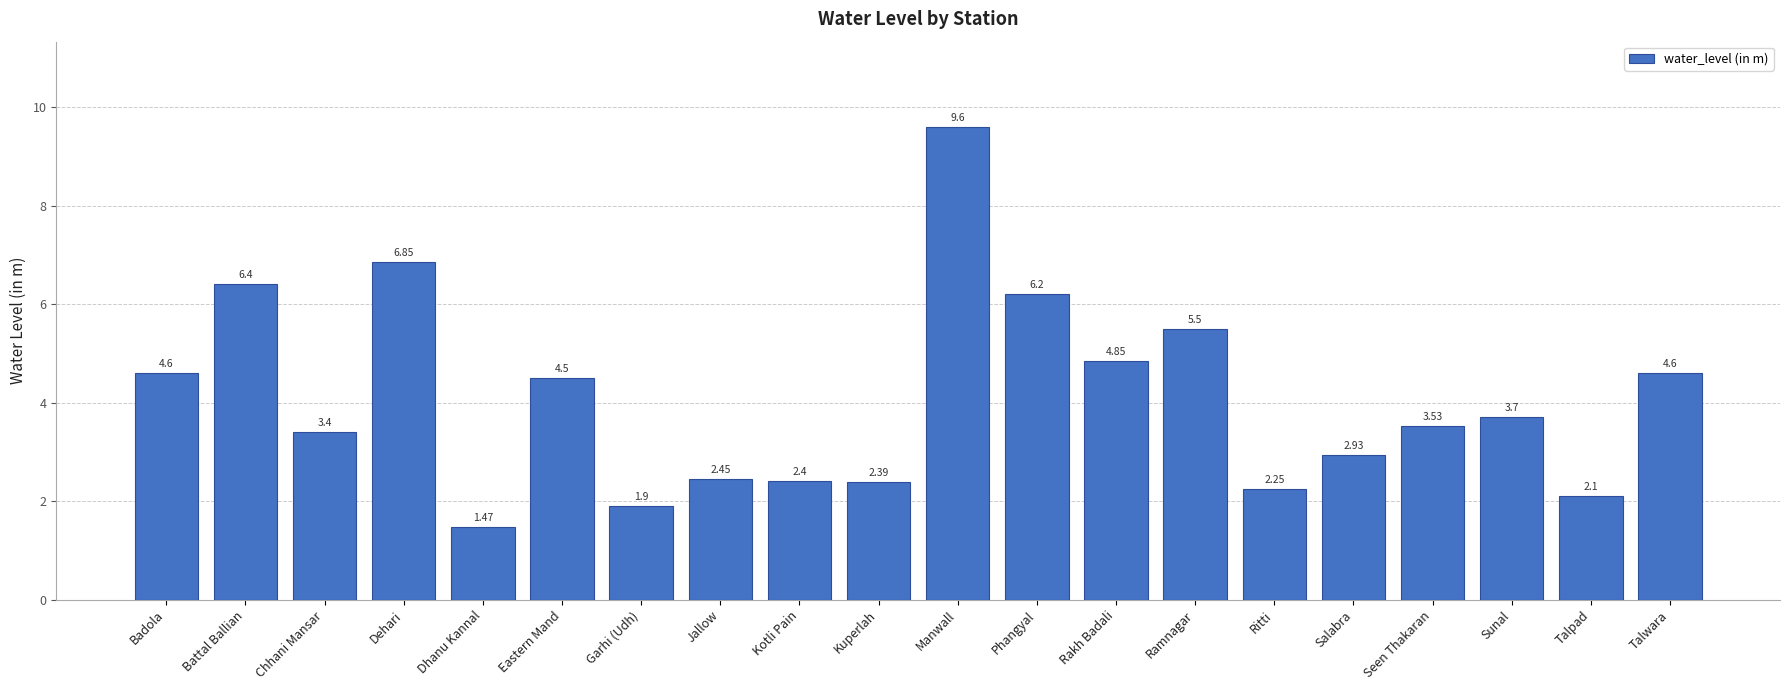

The value at Eastern Mand is 3.0. True or false?

False